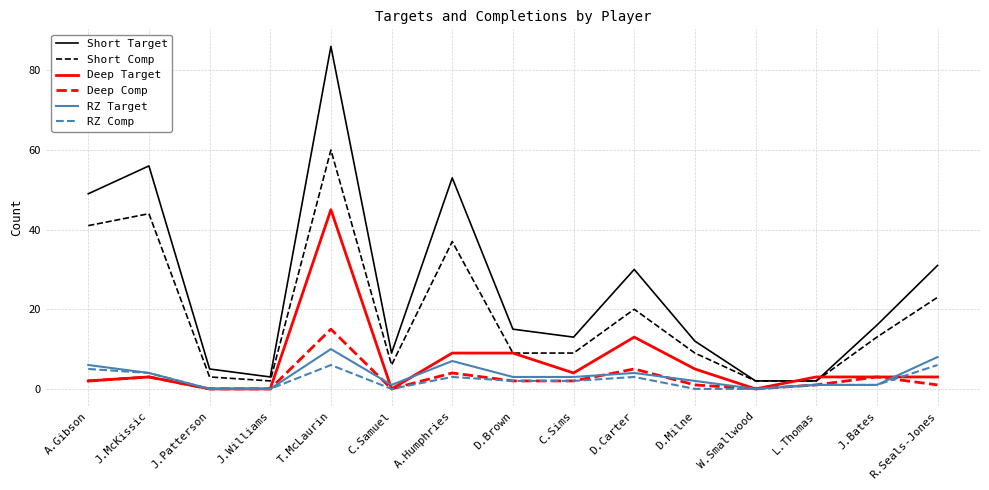

Where is the first local minimum for Short Comp?

J.Williams